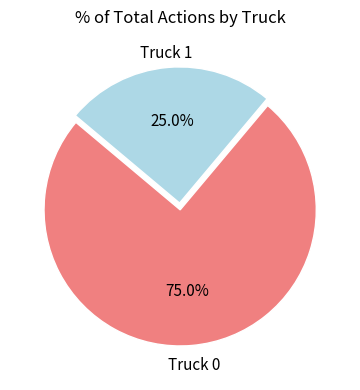

Rank the categories by value from highest to lowest.

Truck 0, Truck 1